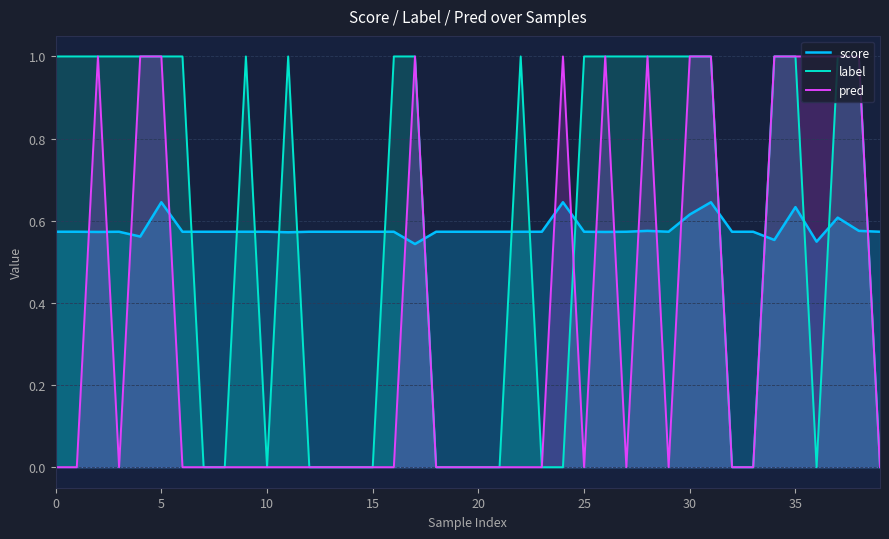

What are all the series names shown in the legend?

score, label, pred